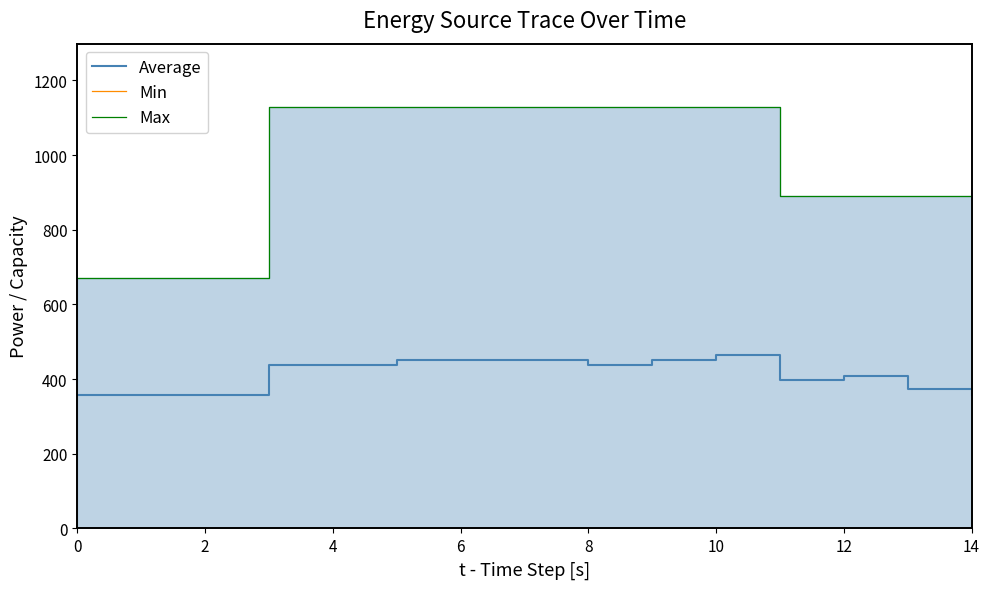

True or false: Min and Average cross at least once.

False